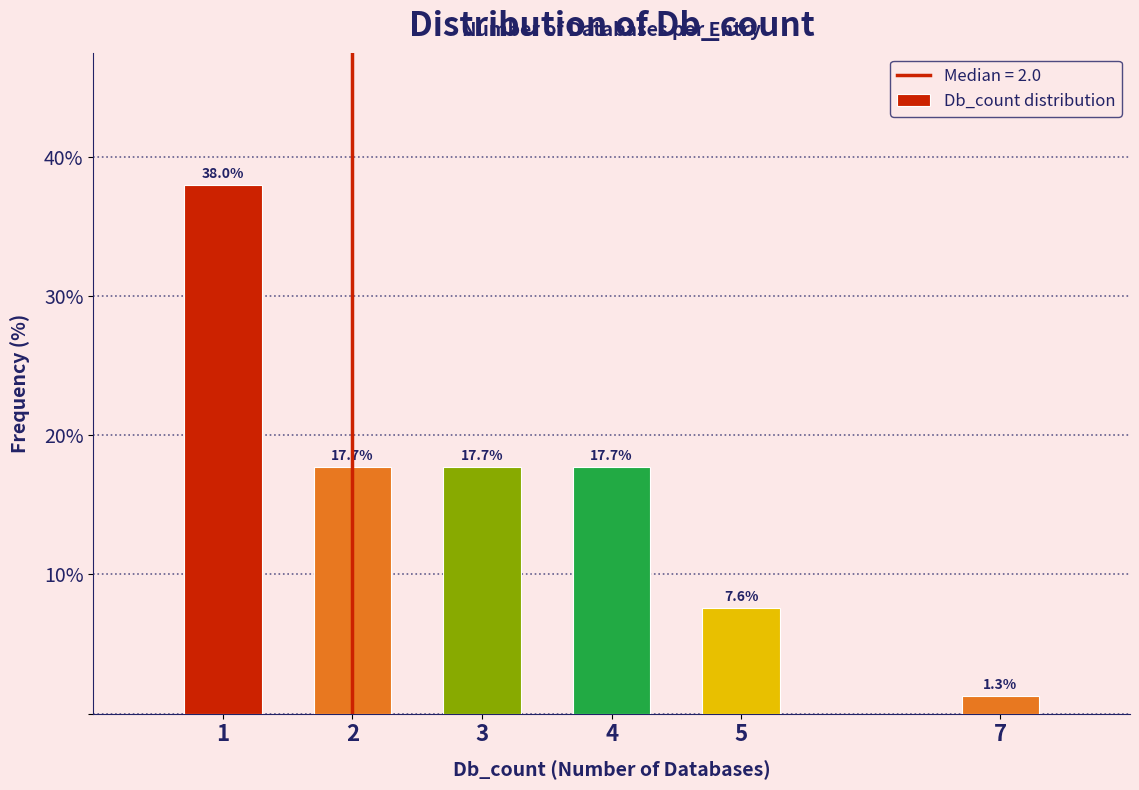

Reading left to right, what are all the values shown in this chart?

1=38.0	2=17.7	3=17.7	4=17.7	5=7.6	7=1.3